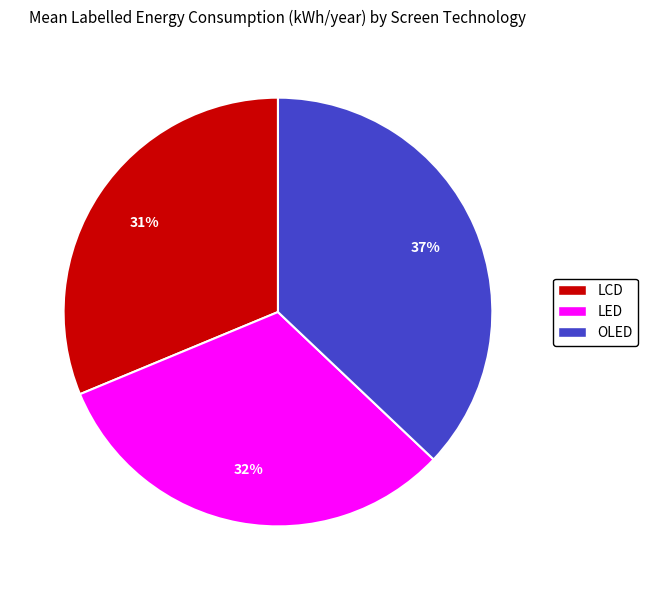

Is the sum of LCD and OLED greater than half?

Yes